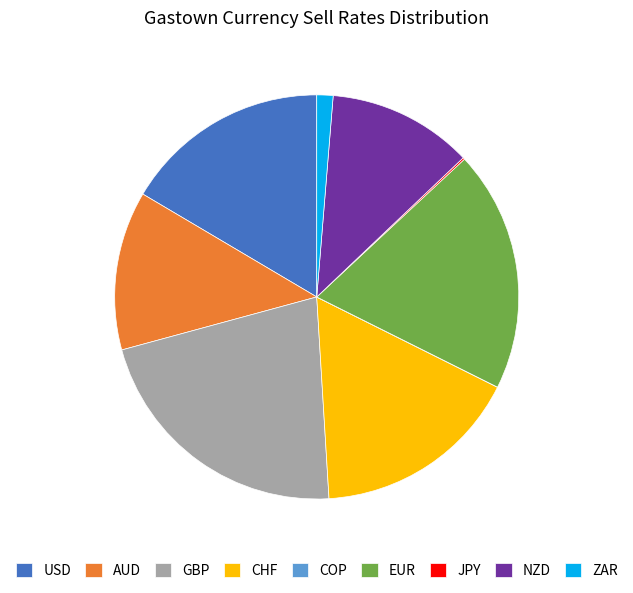

True or false: USD accounts for 11% of the total.

False